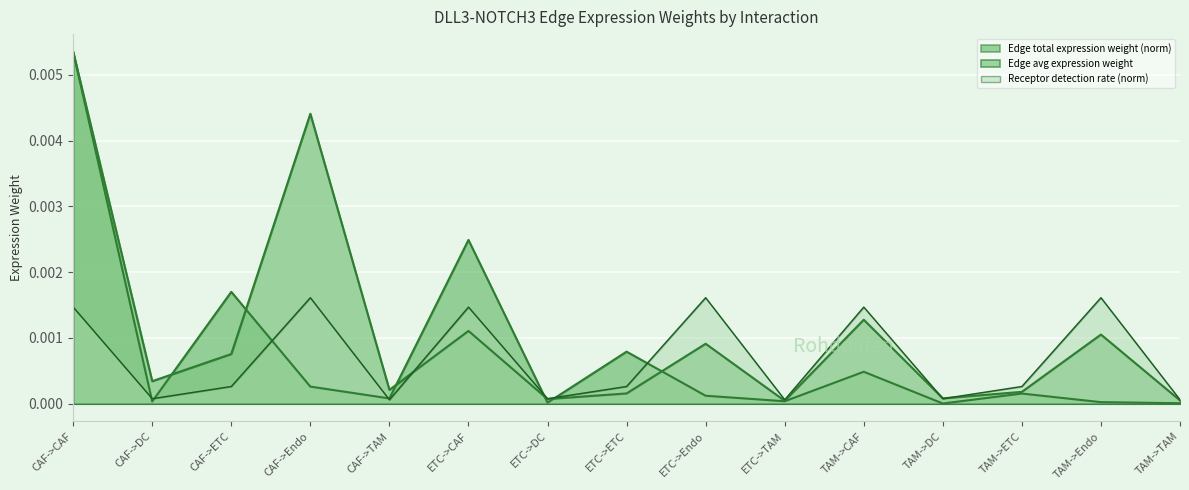

At how many categories does at least one series exceed 0?

15